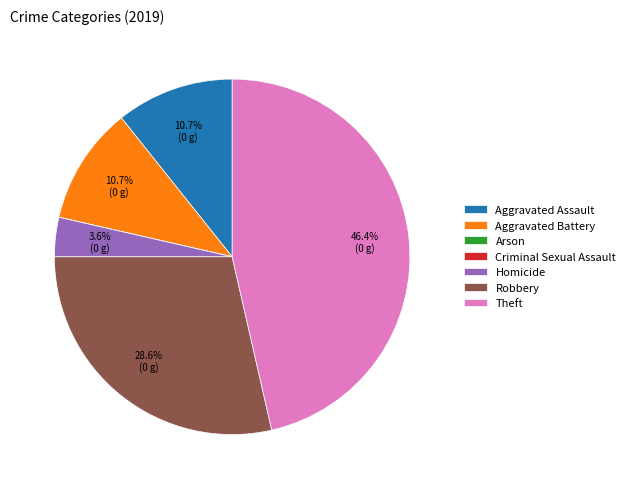

Is there any slice that represents more than half of the pie?

No